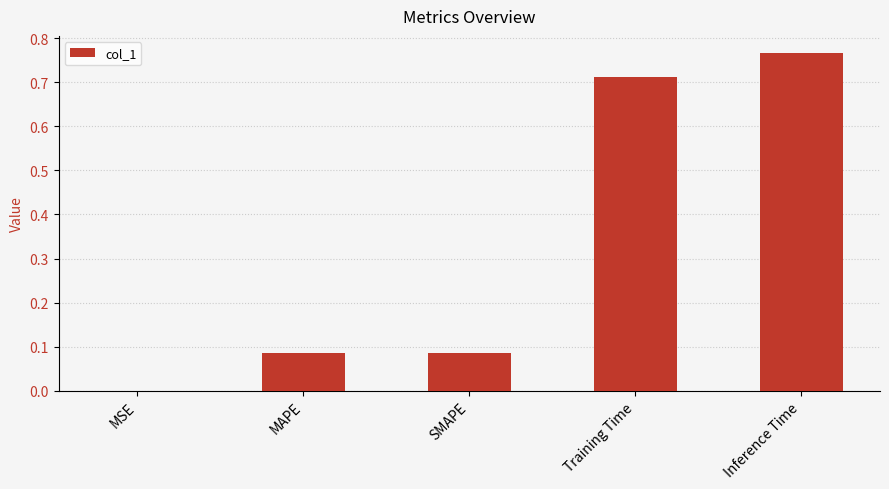

Which has a higher value, Training Time or SMAPE?

Training Time